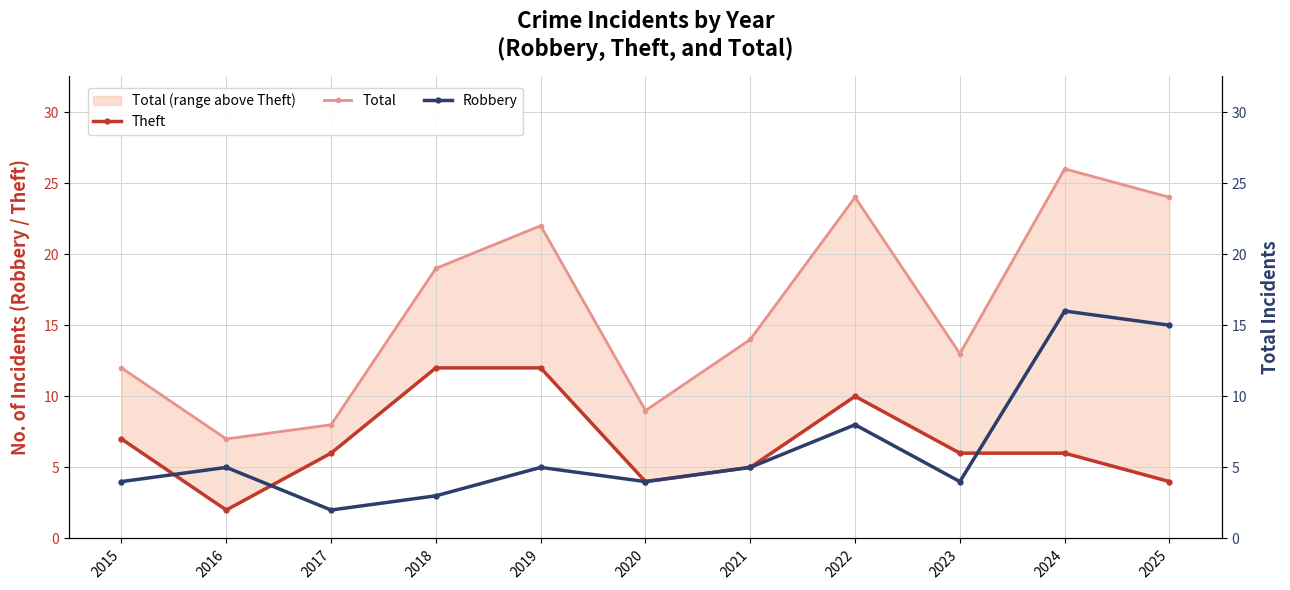

Is it true that Theft equals 12 at 2019?

True